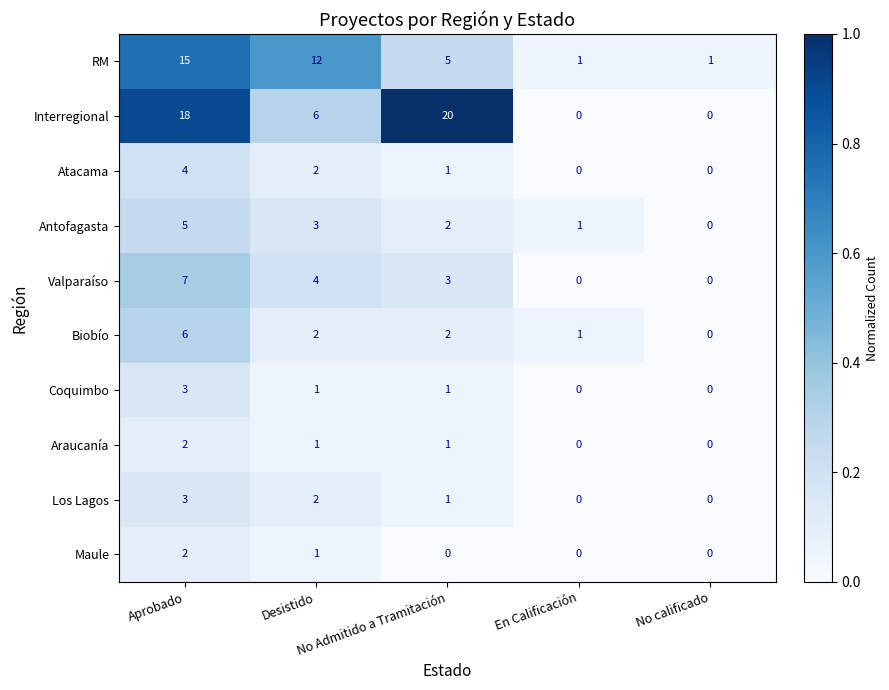

What is the sum of all Maule values?

3